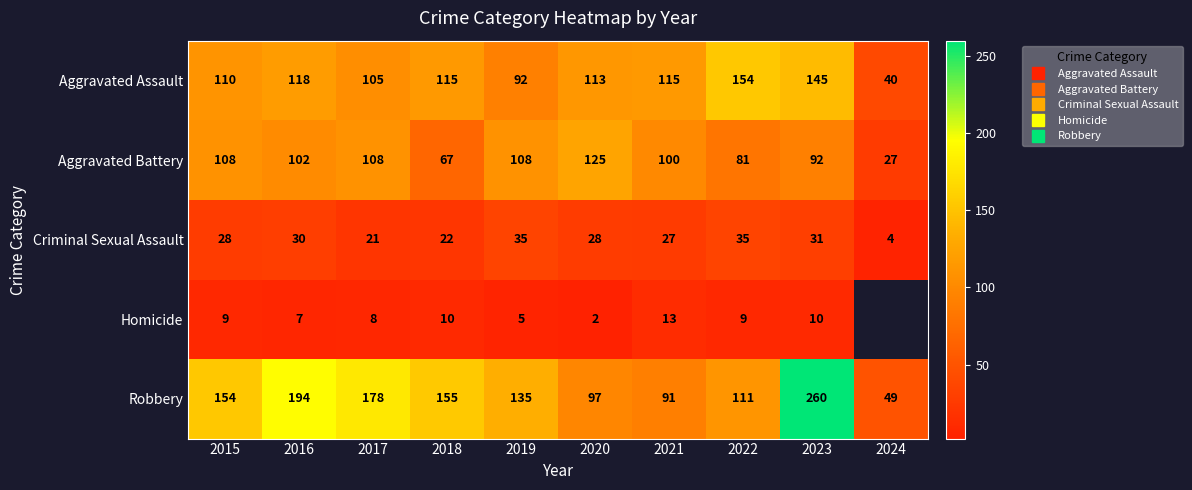

How many series are shown in this chart?

5